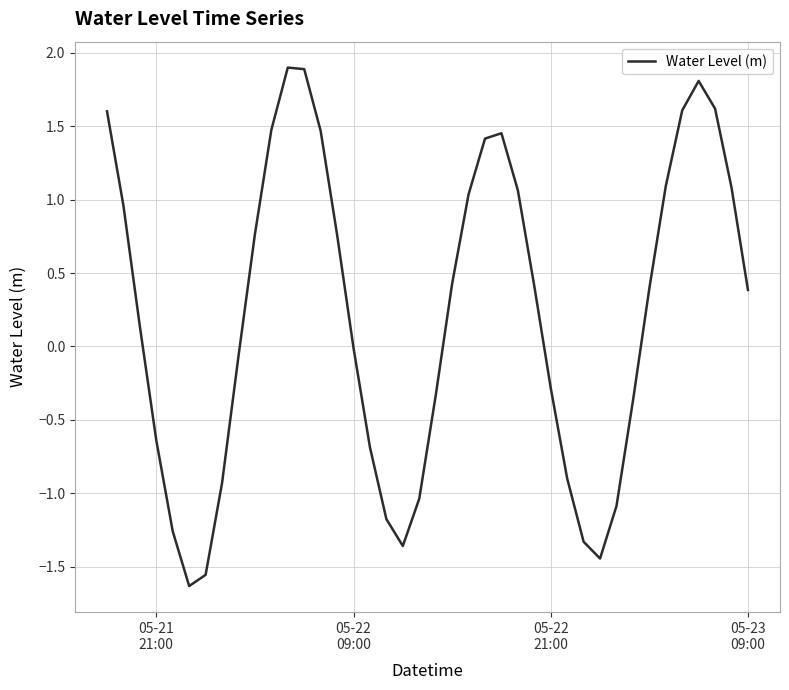

What is the maximum value shown in the chart?

1.9